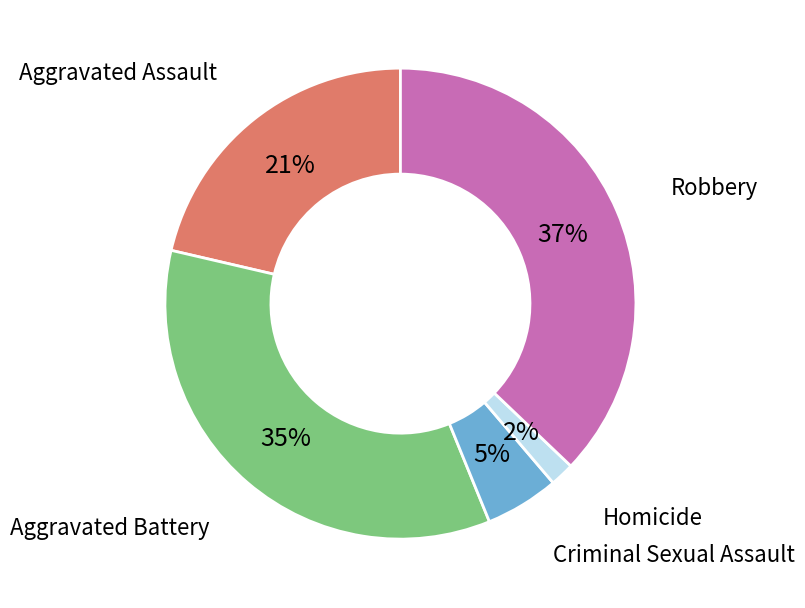

True or false: Homicide accounts for 2% of the total.

True